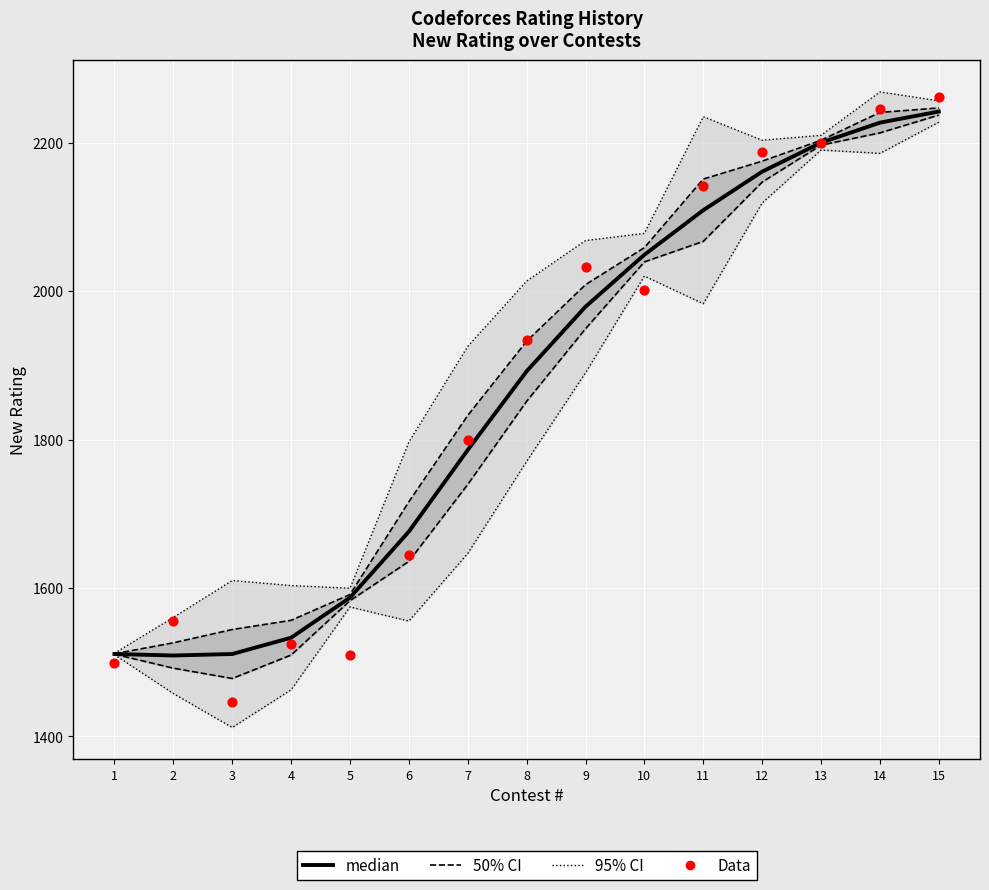

Which series has the widest spread of Y values?

Data